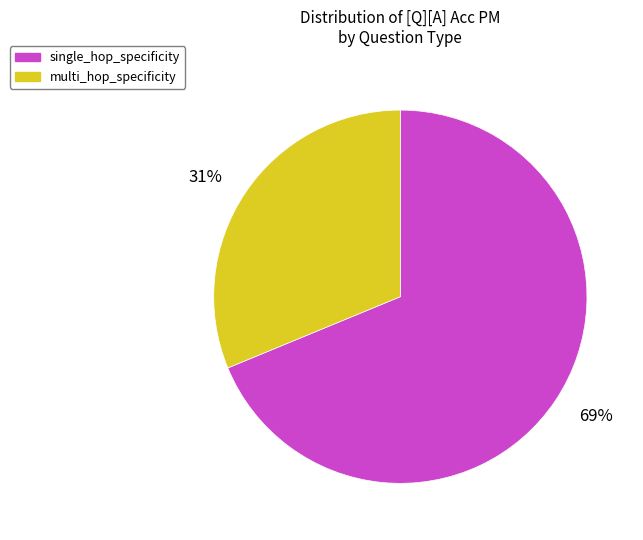

To the nearest percent, what is the combined percentage of single_hop_specificity and multi_hop_specificity?

100%